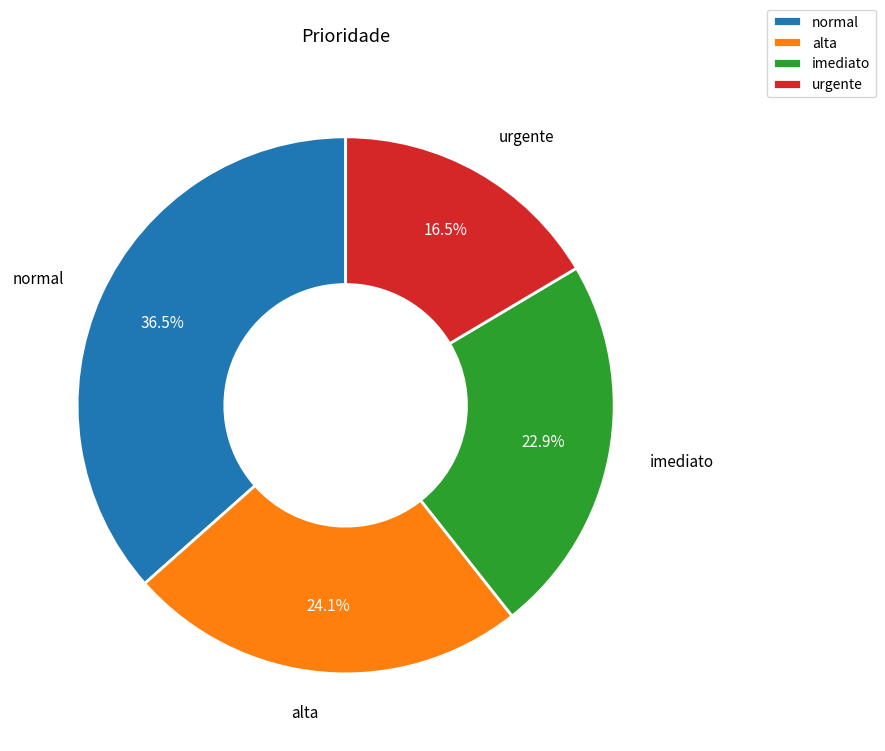

To the nearest percent, what is the difference between the largest and smallest slice percentages?

20%